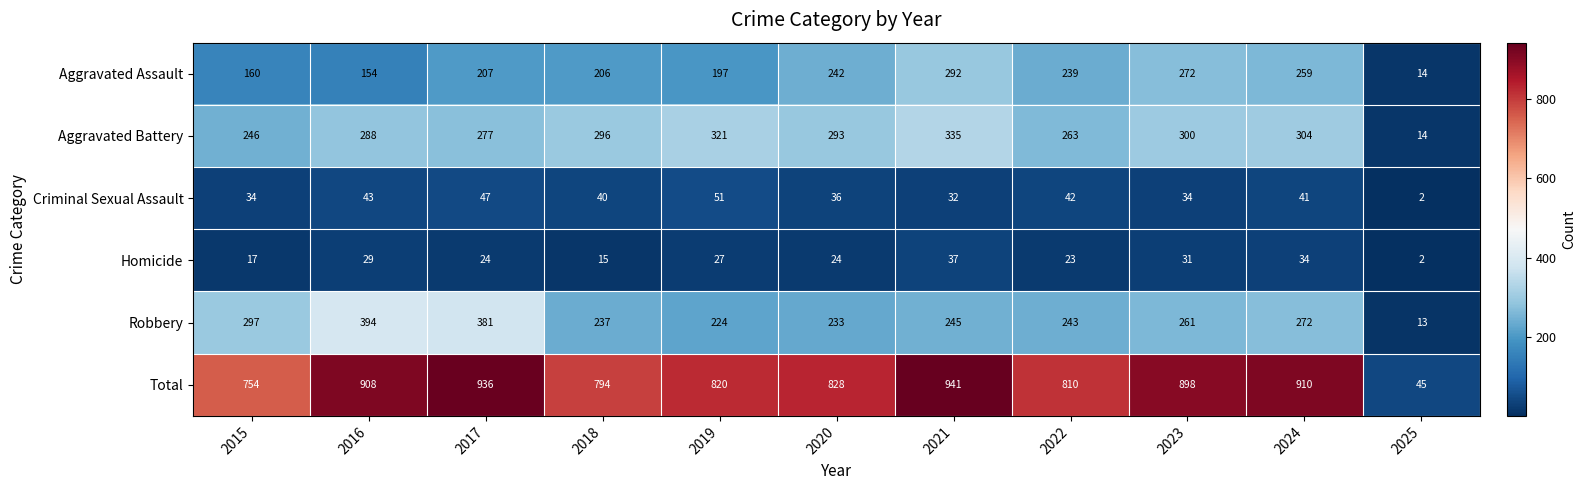

The Homicide series shows 24 at 2017. True or false?

True